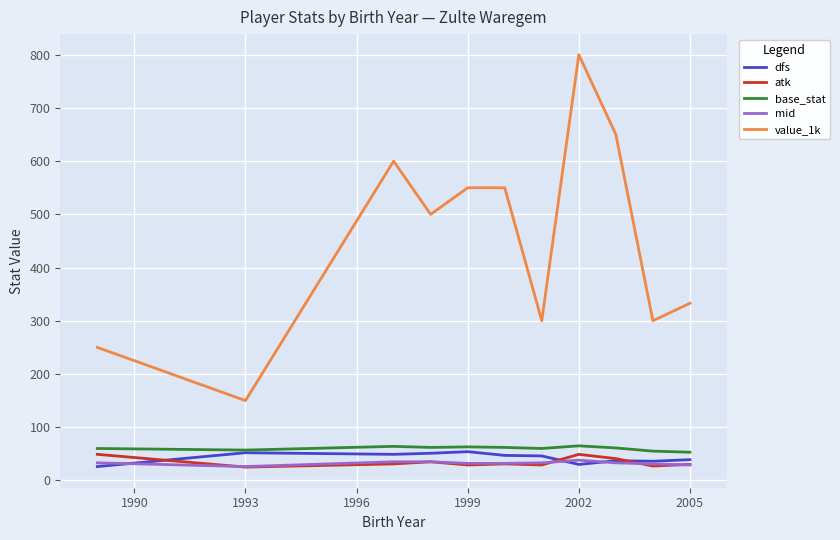

Is this an area chart (filled region under the line)?

No